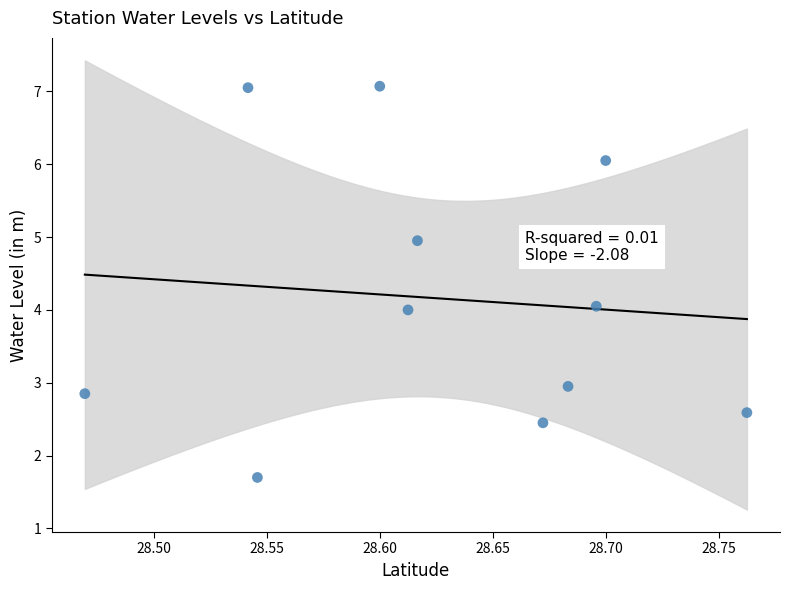

What is the average Y value?

4.2